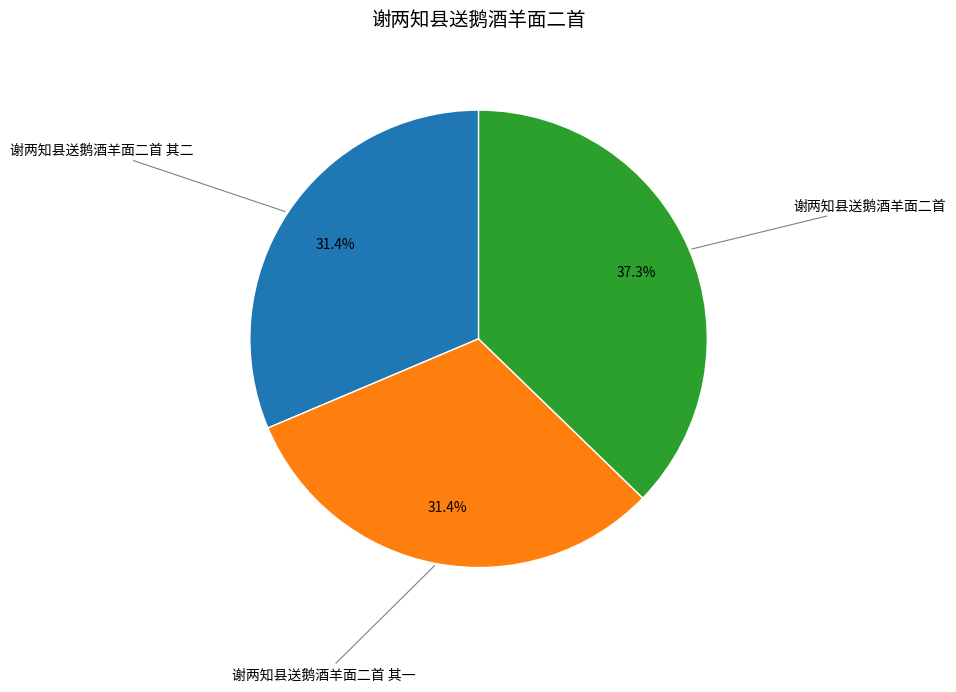

Is there any slice that represents more than half of the pie?

No